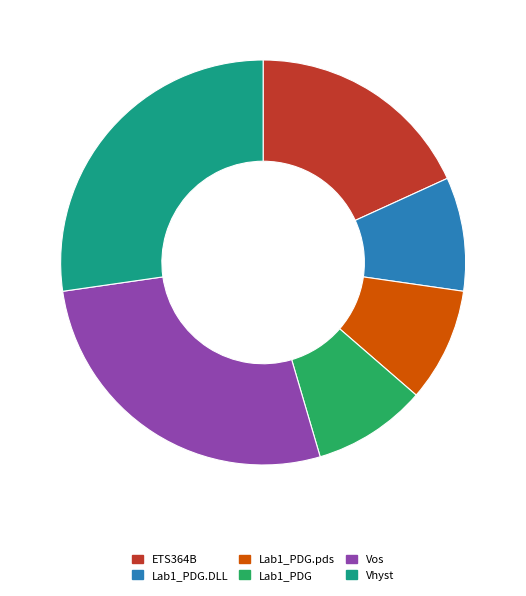

Do Lab1_PDG.DLL and Lab1_PDG.pds together represent more than half of the pie?

No